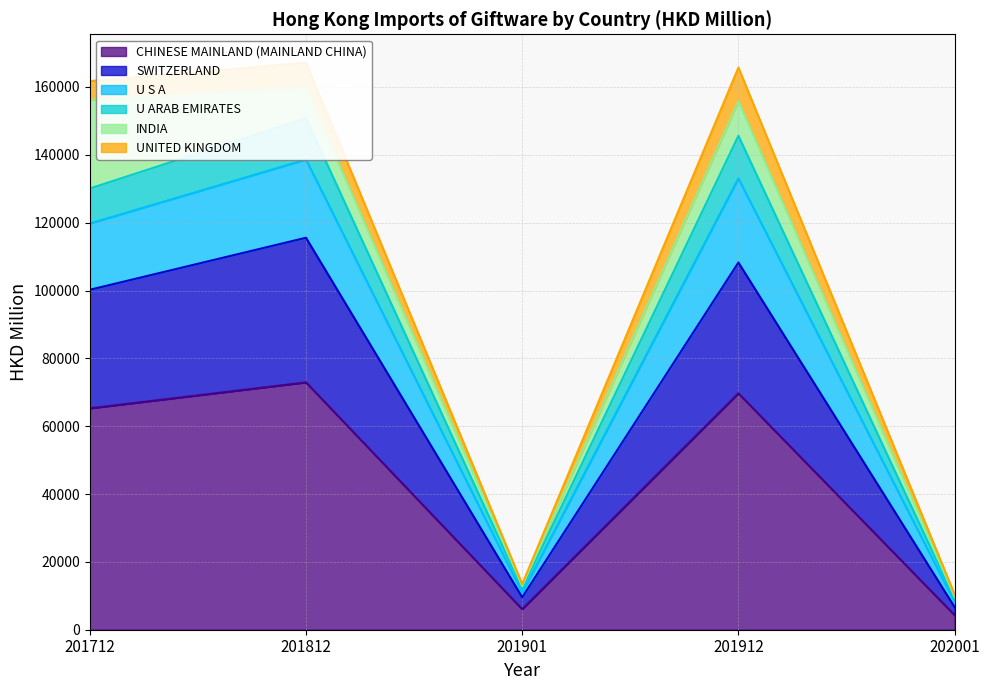

True or false: CHINESE MAINLAND (MAINLAND CHINA) has a value of 69690.9 at 201912.

True